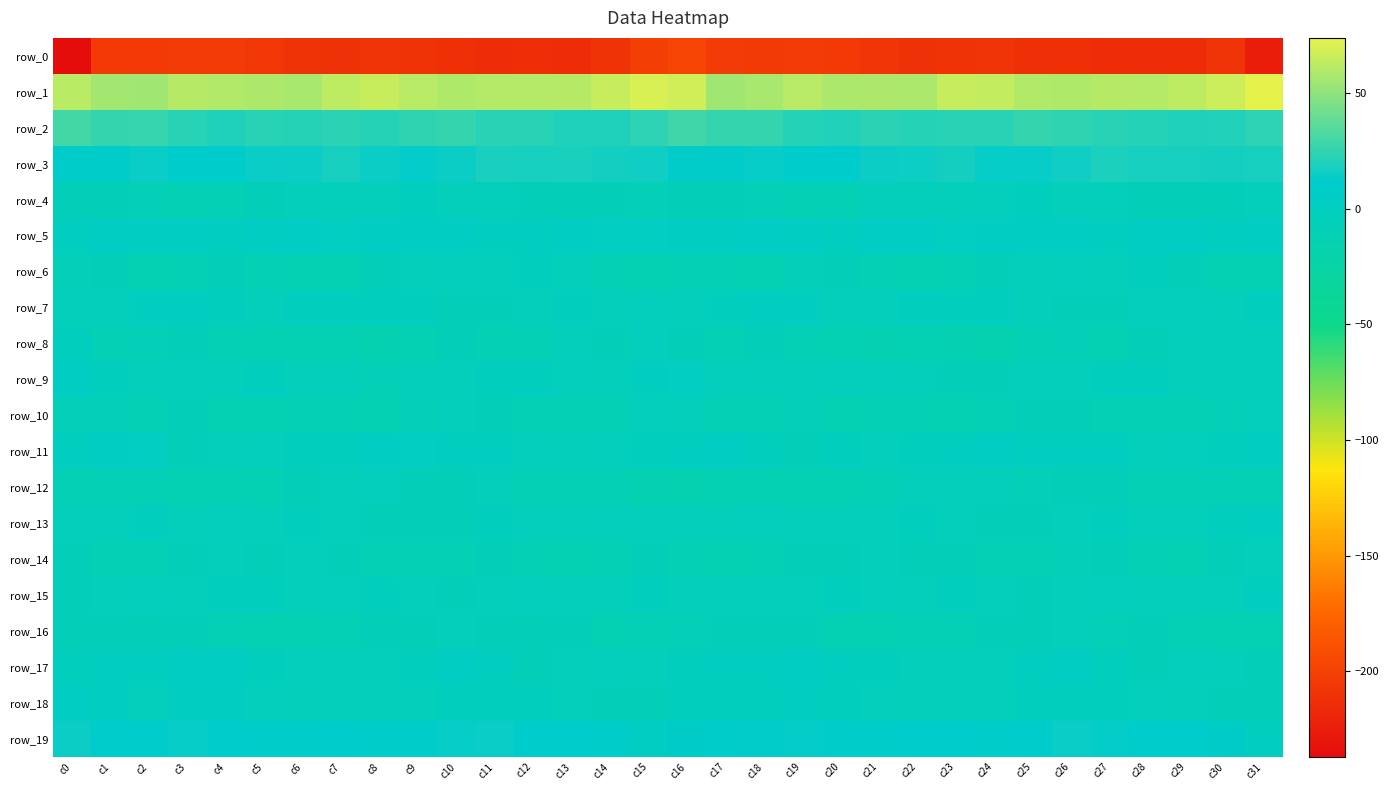

Which label corresponds to the largest value in the chart?

c31